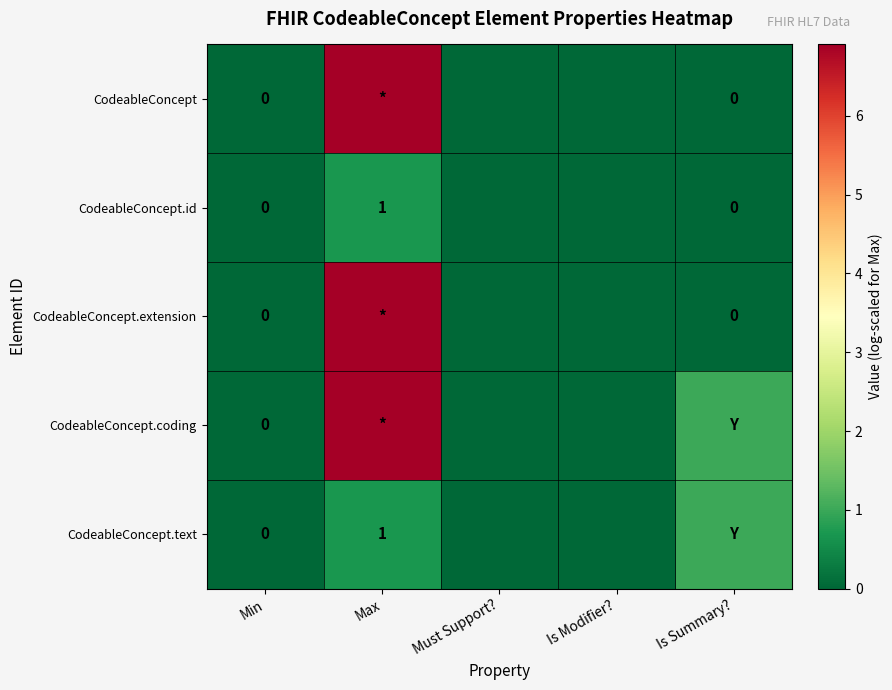

Which series has the widest spread of values?

CodeableConcept